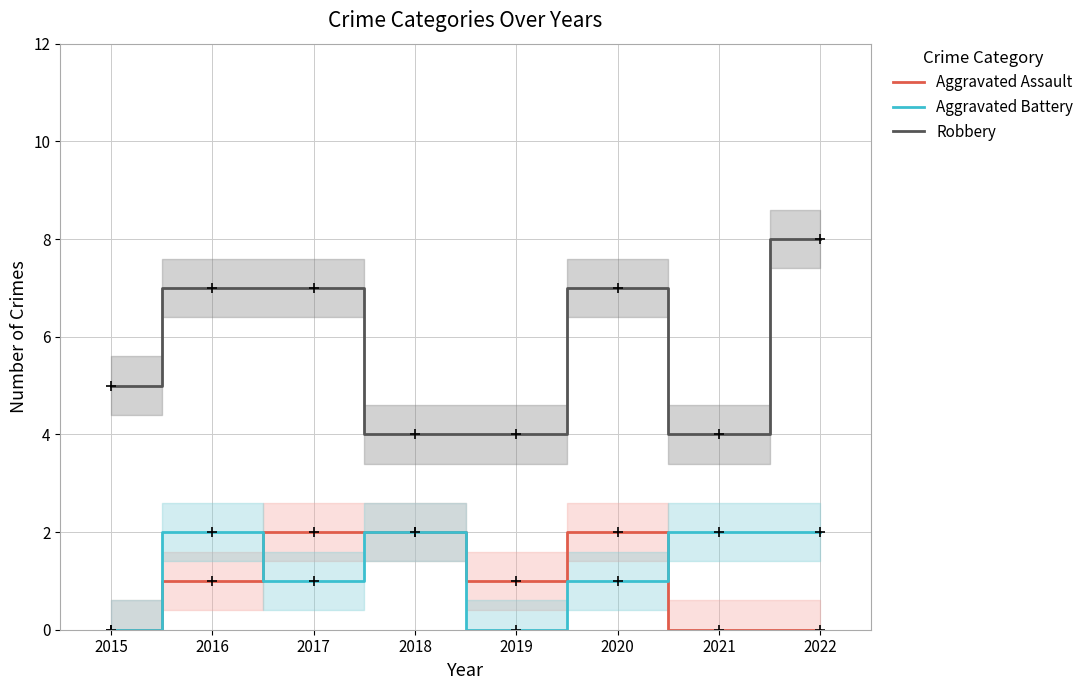

What is the value of the Aggravated Battery point at the 6th from the left?

1